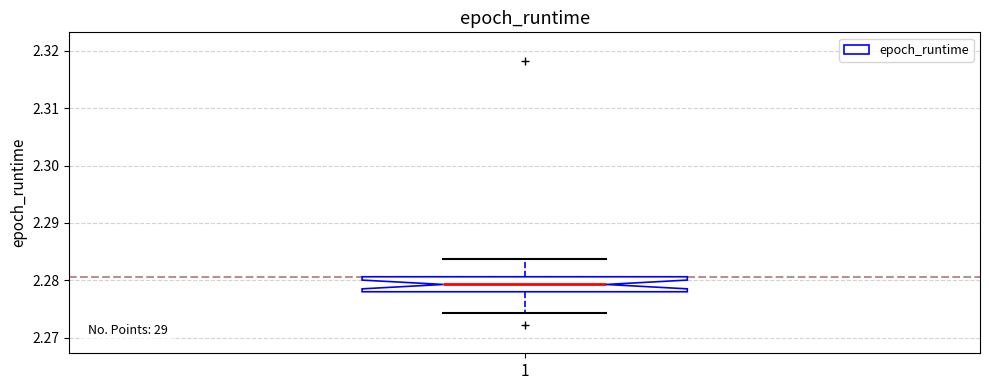

Where does the lower whisker of the box at x = 1 end on the y-axis? The values are not printed on the chart, so give them approximately, as read against the axis.

2.274